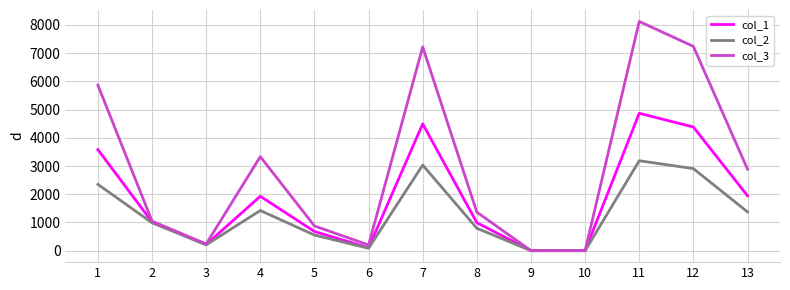

What is the maximum value shown in the chart?

8122.9